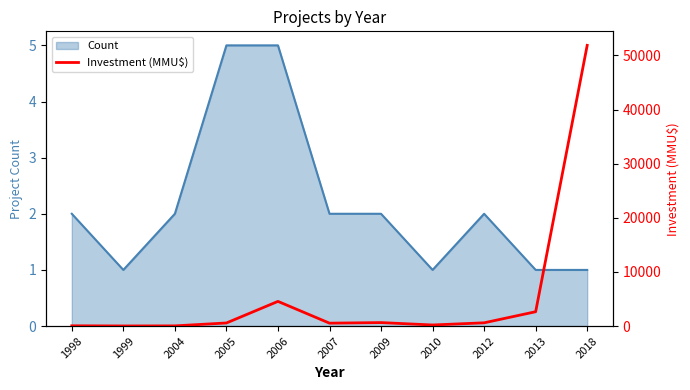

What is the average value?

5611